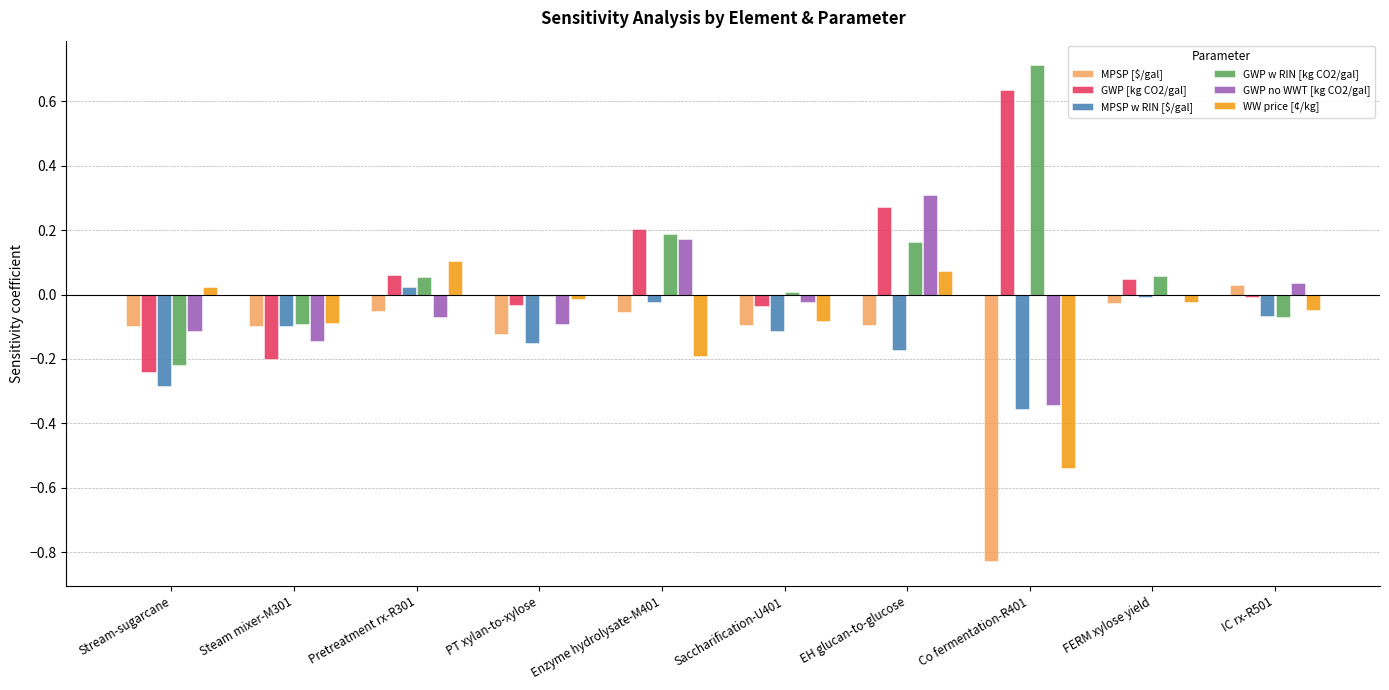

What are all the series names shown in the legend?

MPSP [$/gal], GWP [kg CO2/gal], MPSP w RIN [$/gal], GWP w RIN [kg CO2/gal], GWP no WWT [kg CO2/gal], WW price [¢/kg]